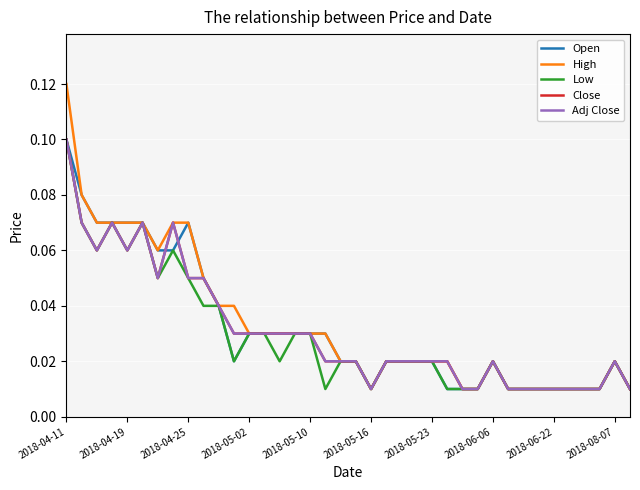

Does the chart have visible grid lines?

Yes